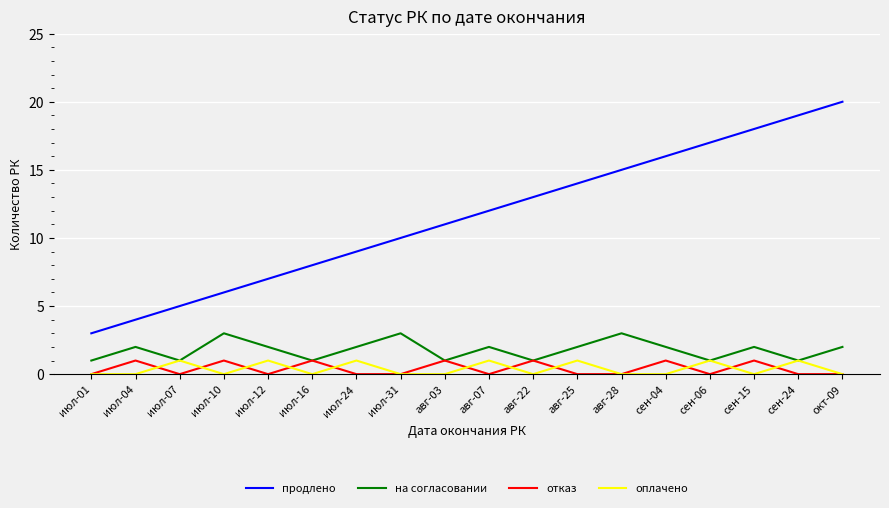

True or false: продлено and на согласовании cross at least once.

False